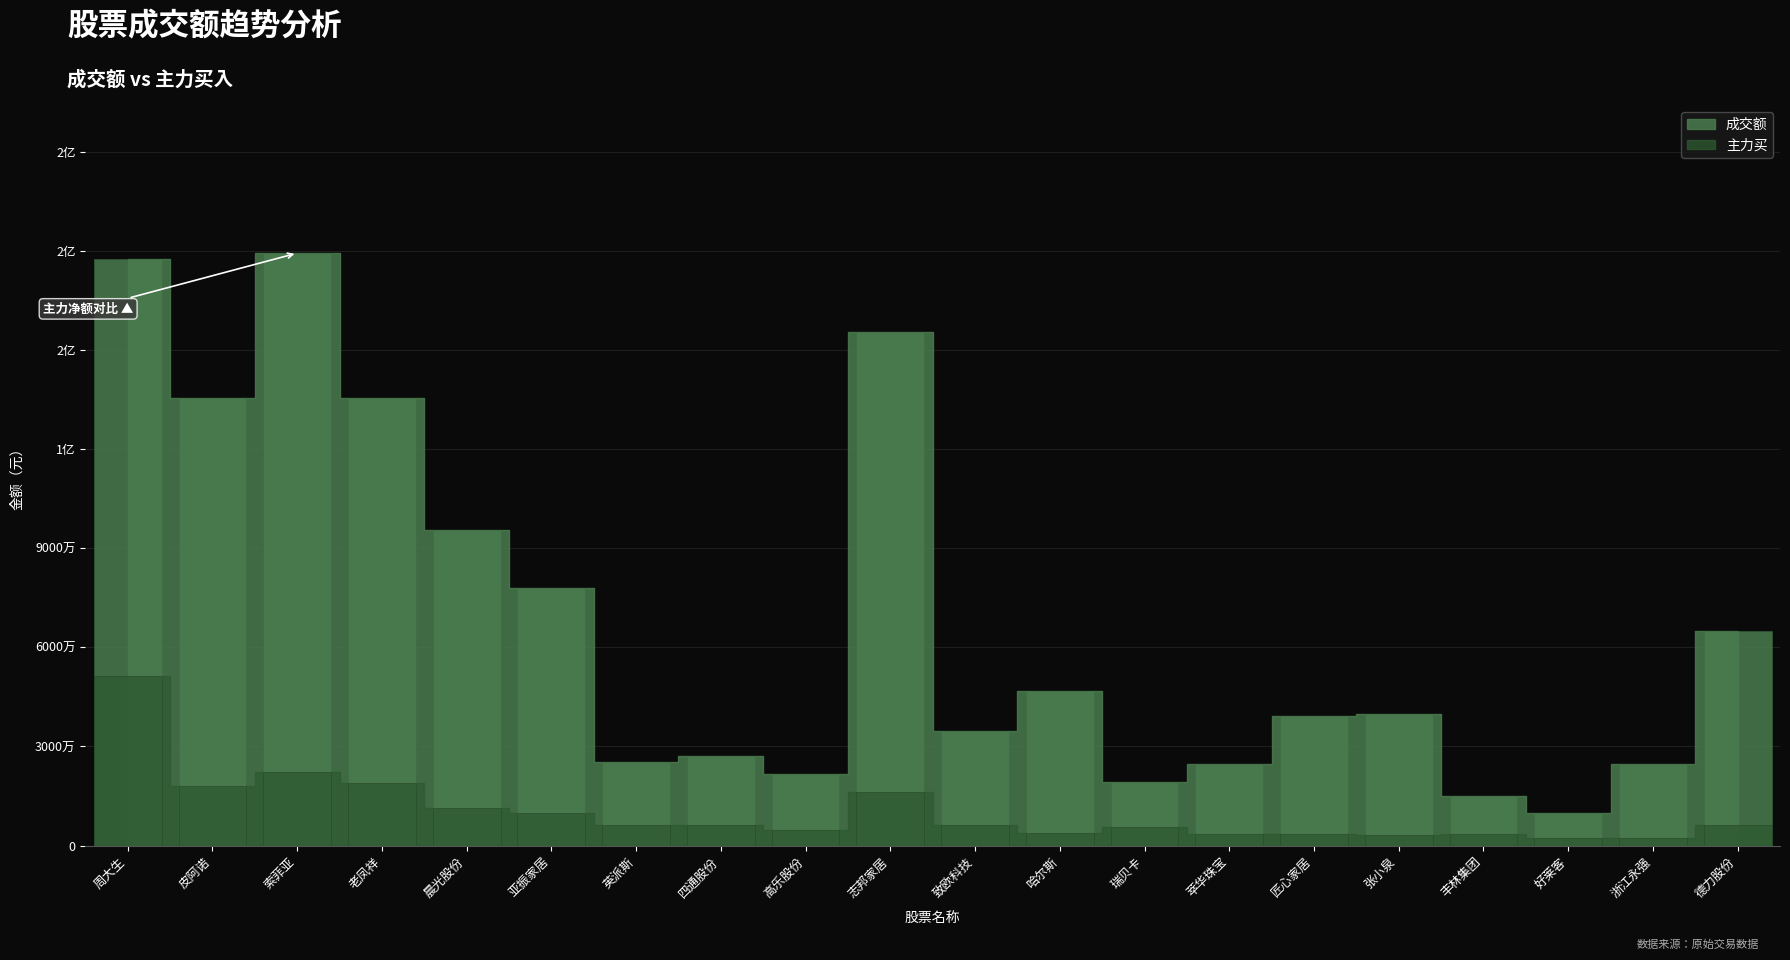

Are the bars horizontal?

No